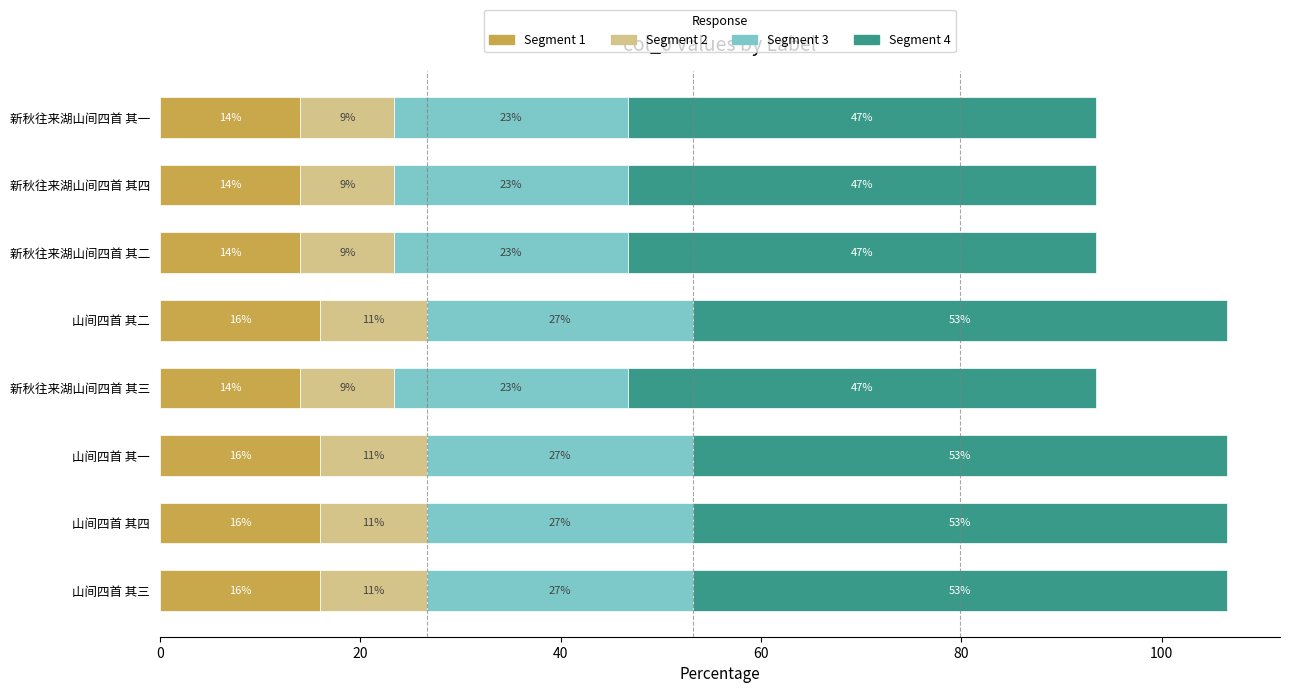

Which series has the widest spread of values?

Segment 4